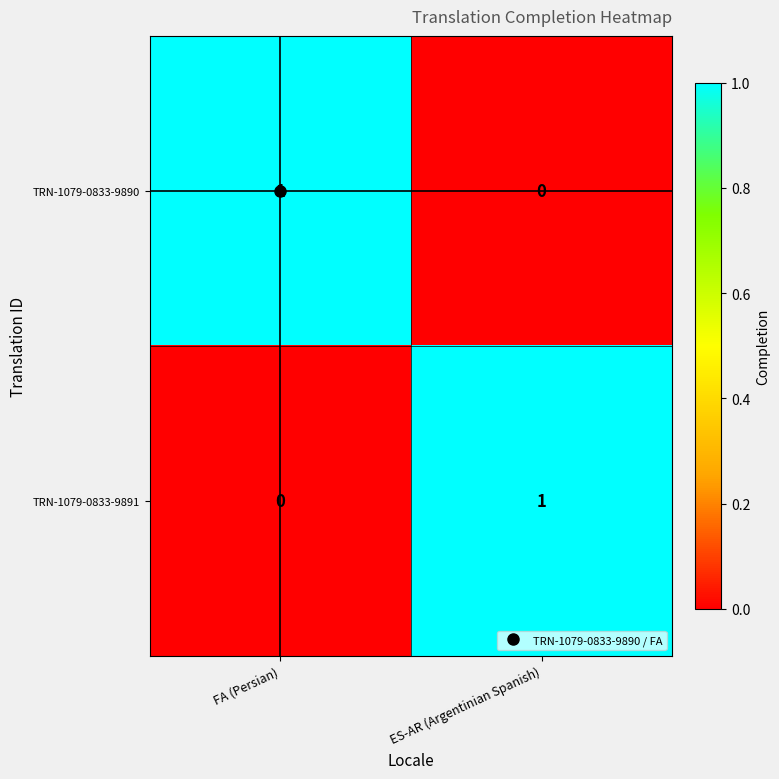

Rank the series at FA (Persian) from lowest to highest value.

TRN-1079-0833-9891, TRN-1079-0833-9890